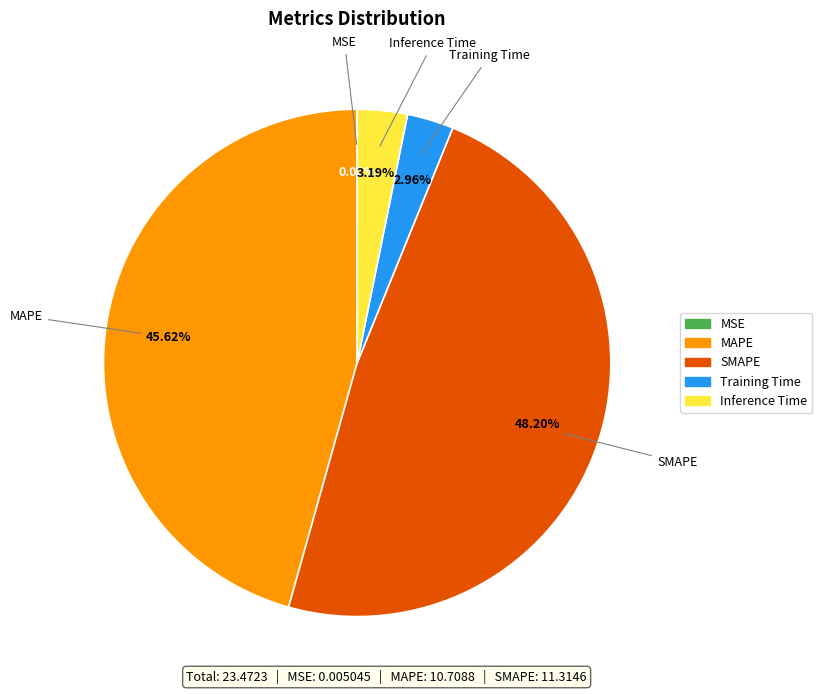

Does Training Time account for over 50% of the chart?

No